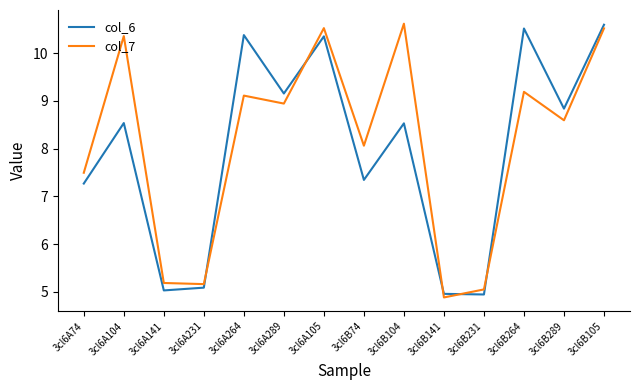

What position from the right is 3cl6A74?

14